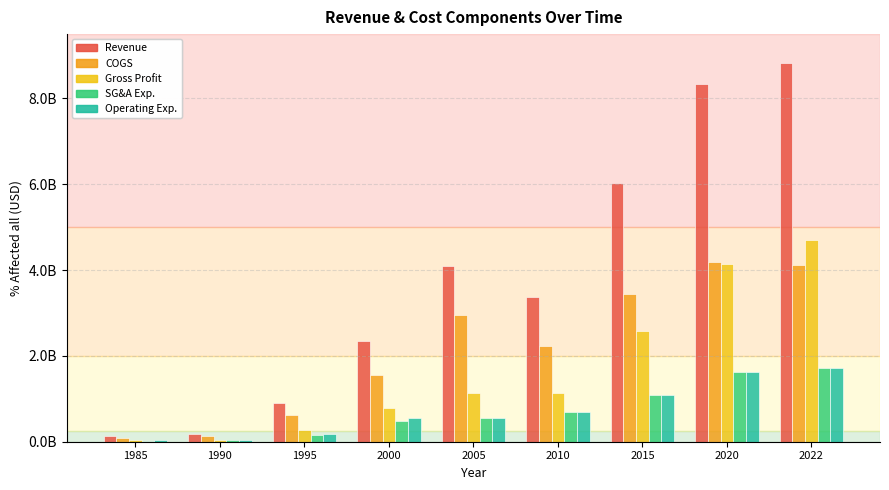

Are the bars horizontal?

No